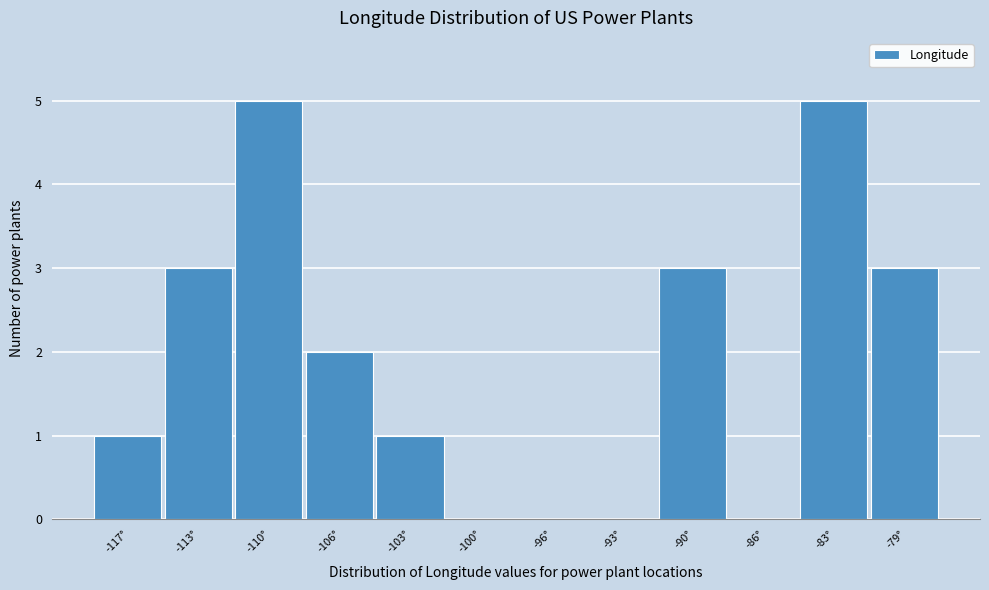

Reading left to right, what are all the values shown in this chart?

-117°=1	-113°=3	-110°=5	-106°=2	-103°=1	-100°=0	-96°=0	-93°=0	-90°=3	-86°=0	-83°=5	-79°=3